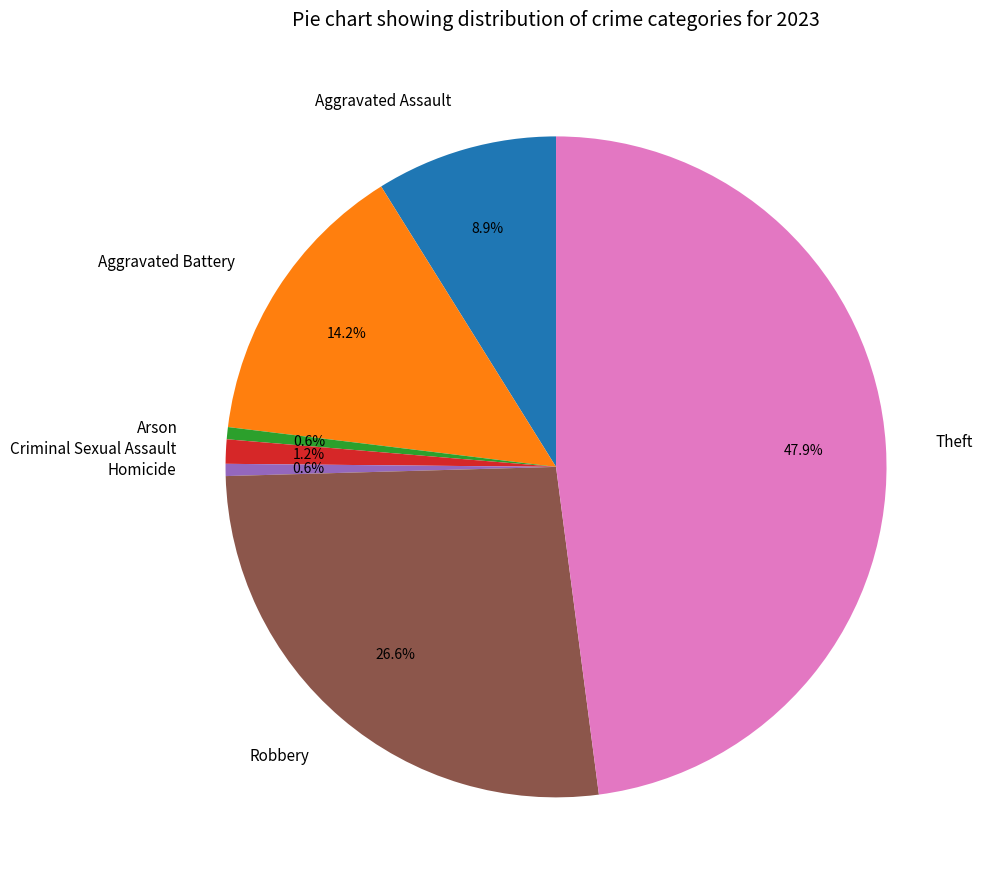

What percentage is the Aggravated Battery slice, to the nearest percent?

14%